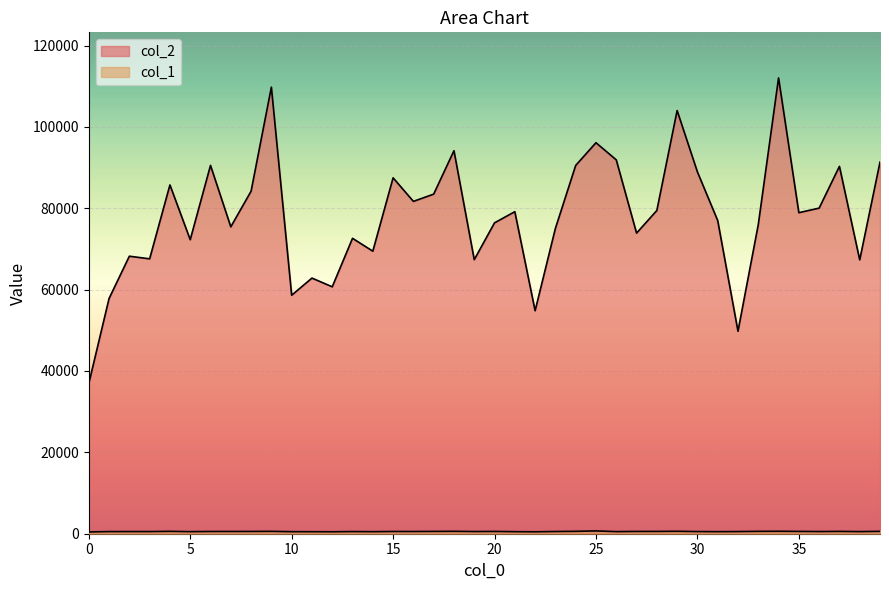

What is the total value across all series at 34?

112639